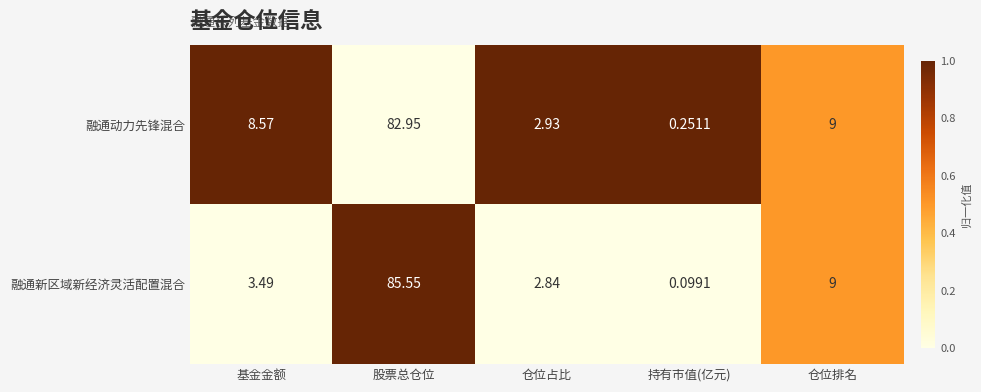

Which category has the lowest value across all series?

持有市值(亿元)